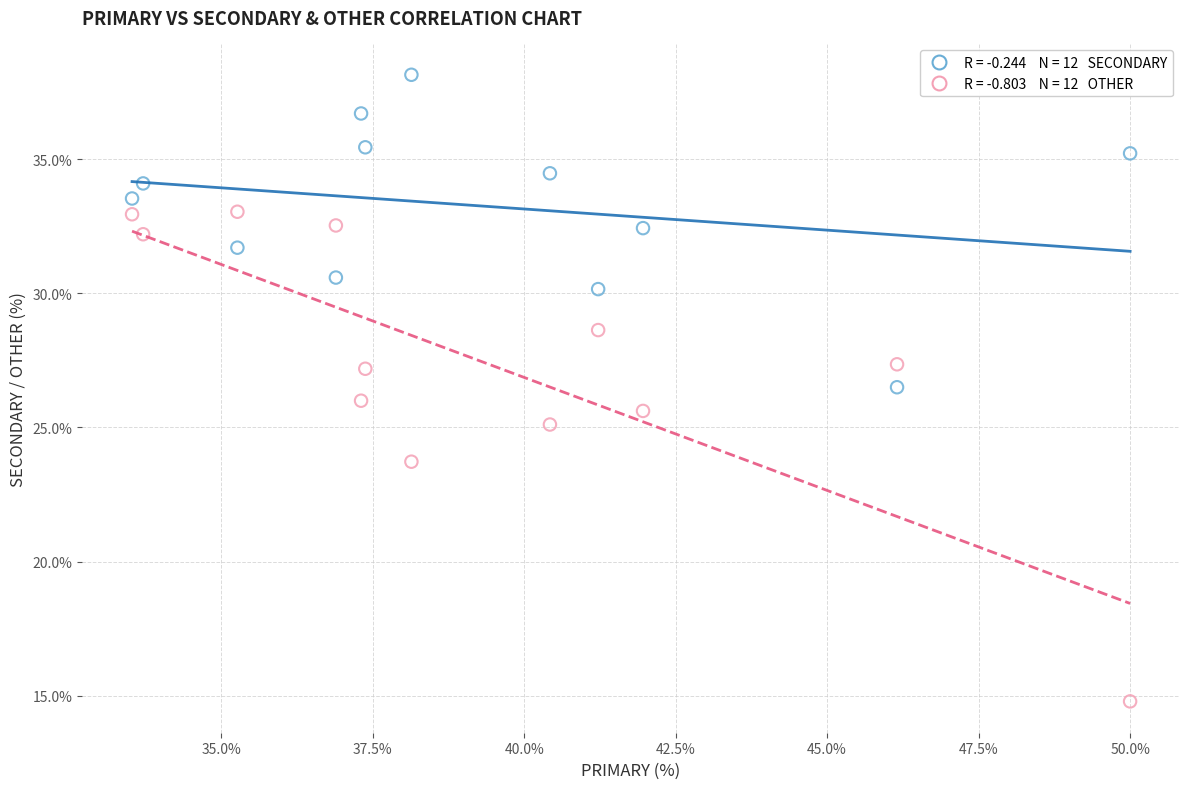

Across all data points, what is the range of X values (max minus min)?

16.5